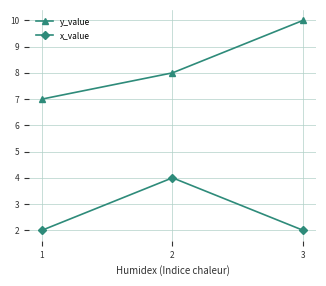

What is the sum of the y_value values at 1 and 2?

15